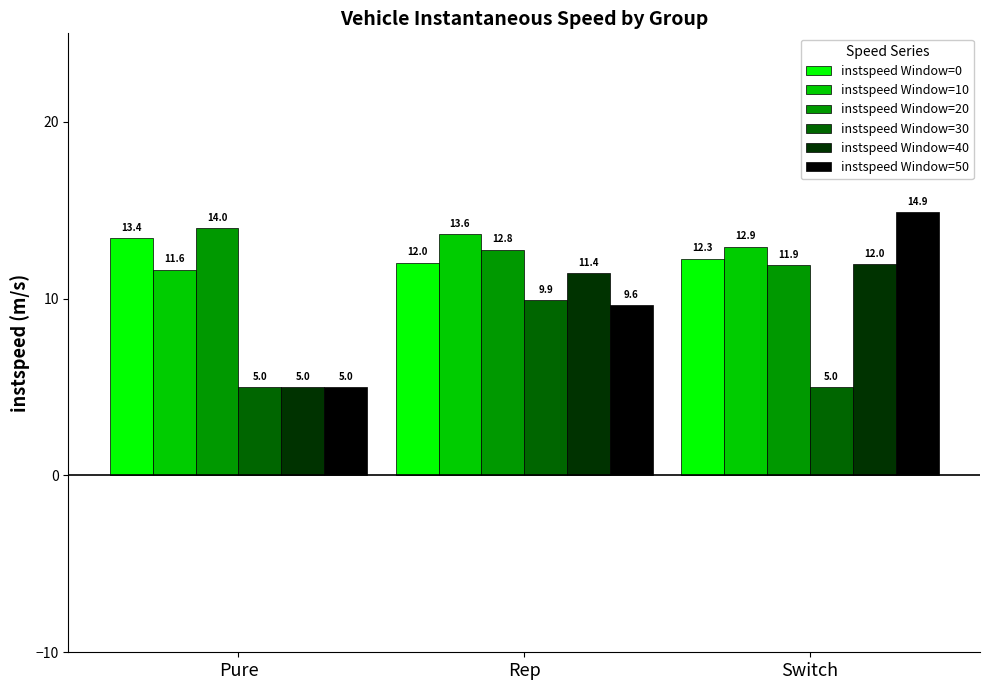

Which series has the widest spread of values?

instspeed Window=50